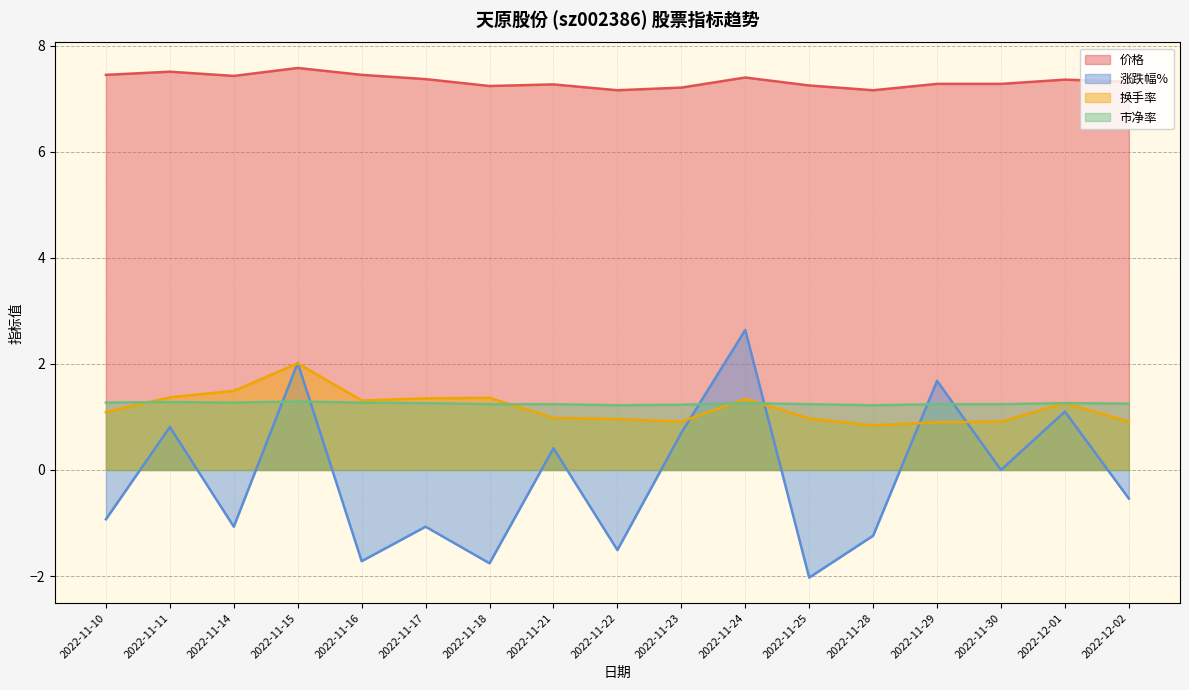

How many negative values does the 涨跌幅% series have?

9